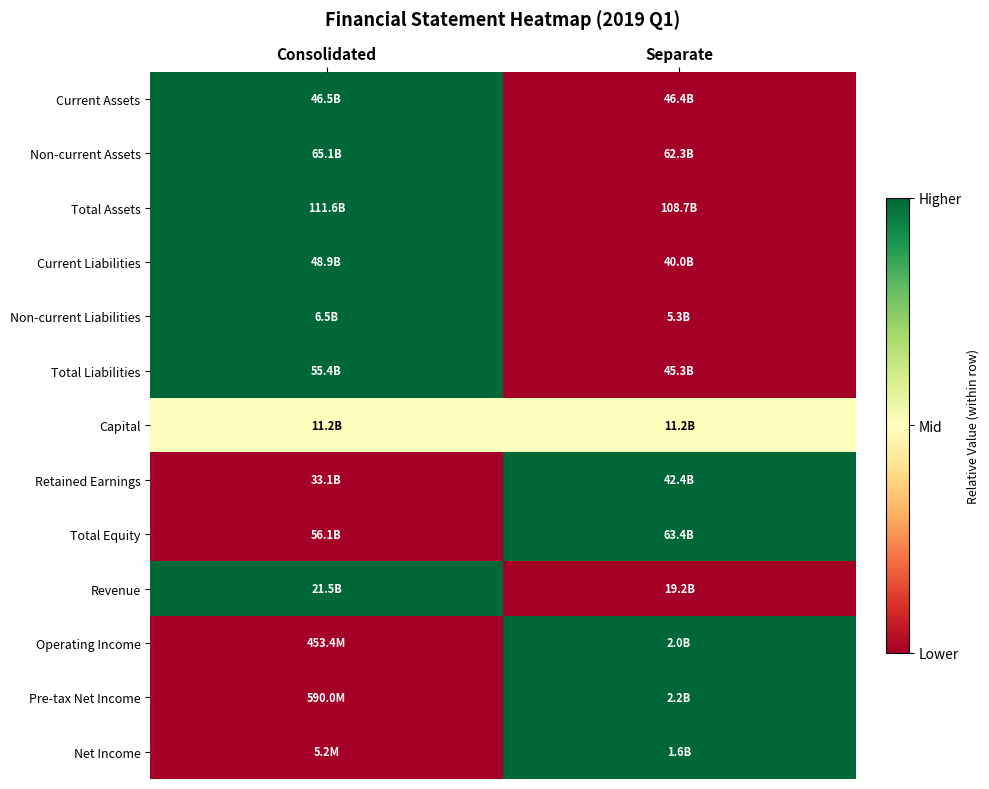

Between Consolidated and Separate, which is larger?

Consolidated